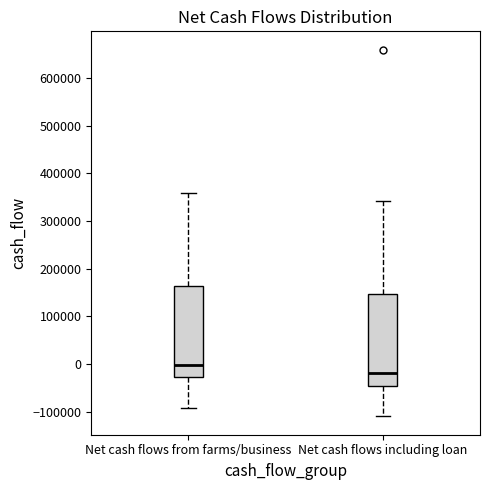

Where does the median line of the box for Net cash flows including loan sit on the y-axis? The values are not printed on the chart, so give them approximately, as read against the axis.

-20000